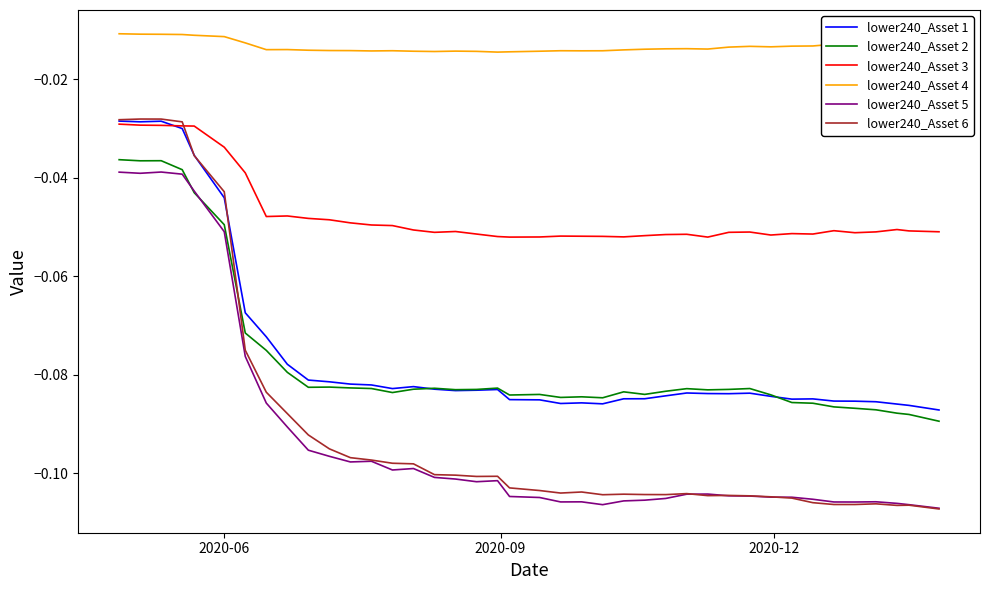

Which series has the largest range (max minus min)?

lower240_Asset 6